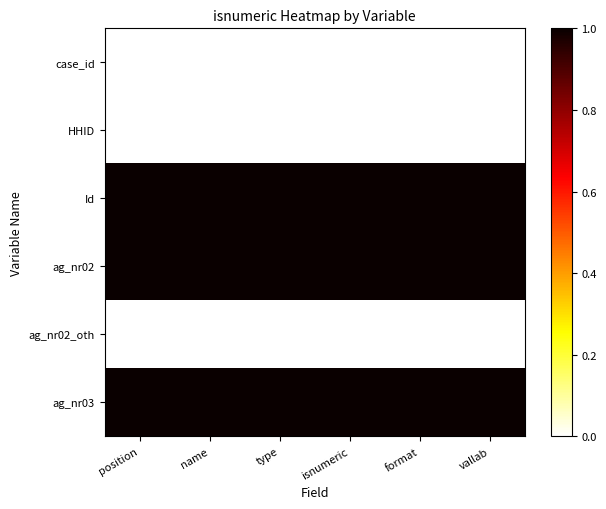

How many distinct data groups are displayed?

6